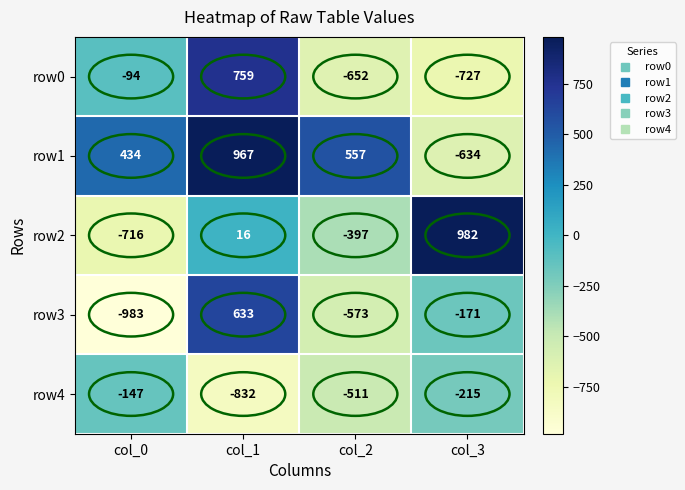

At which category is the sum across all series the highest?

col_1